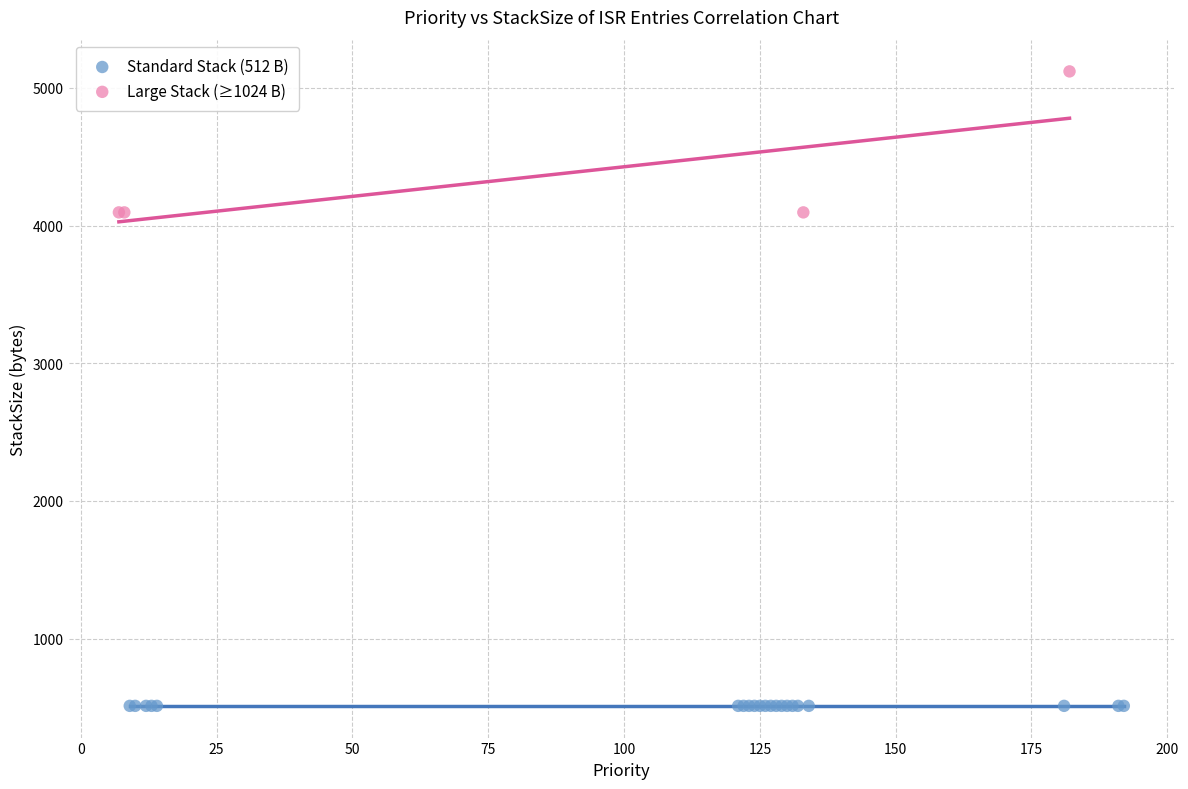

Which series reaches the minimum Y coordinate?

Standard Stack (512 B)